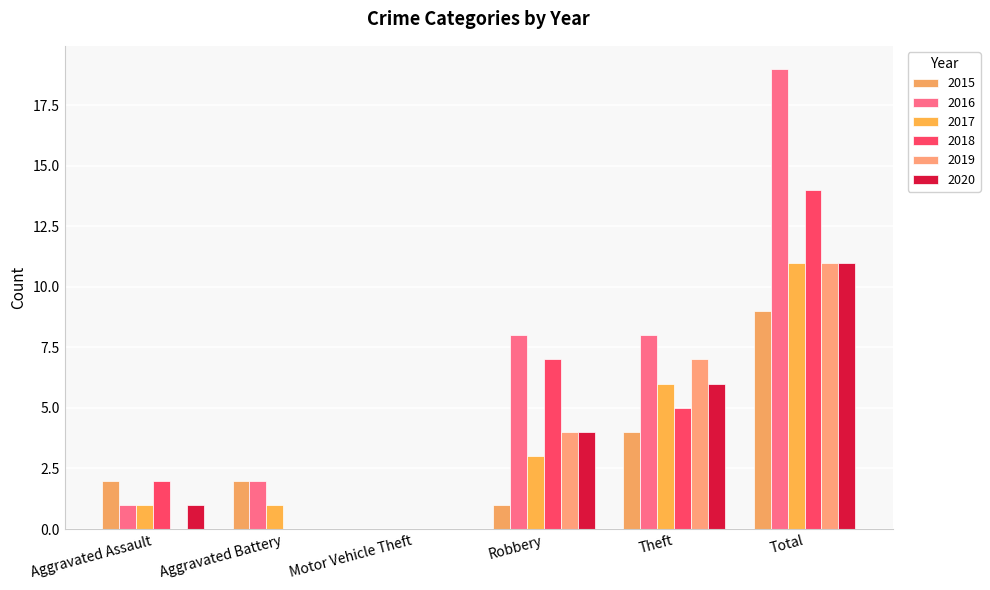

At how many categories does at least one series exceed 2?

3